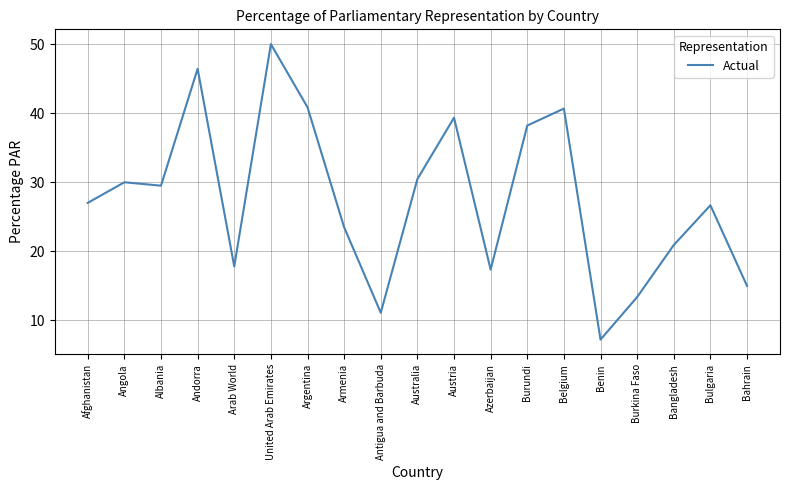

What value does the data have at Azerbaijan?

17.4